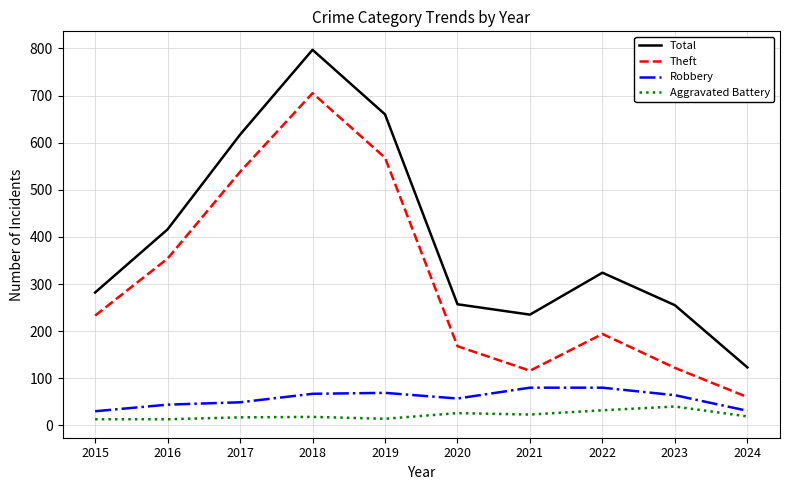

What is the difference between the maximum and minimum values in the Total series?

674